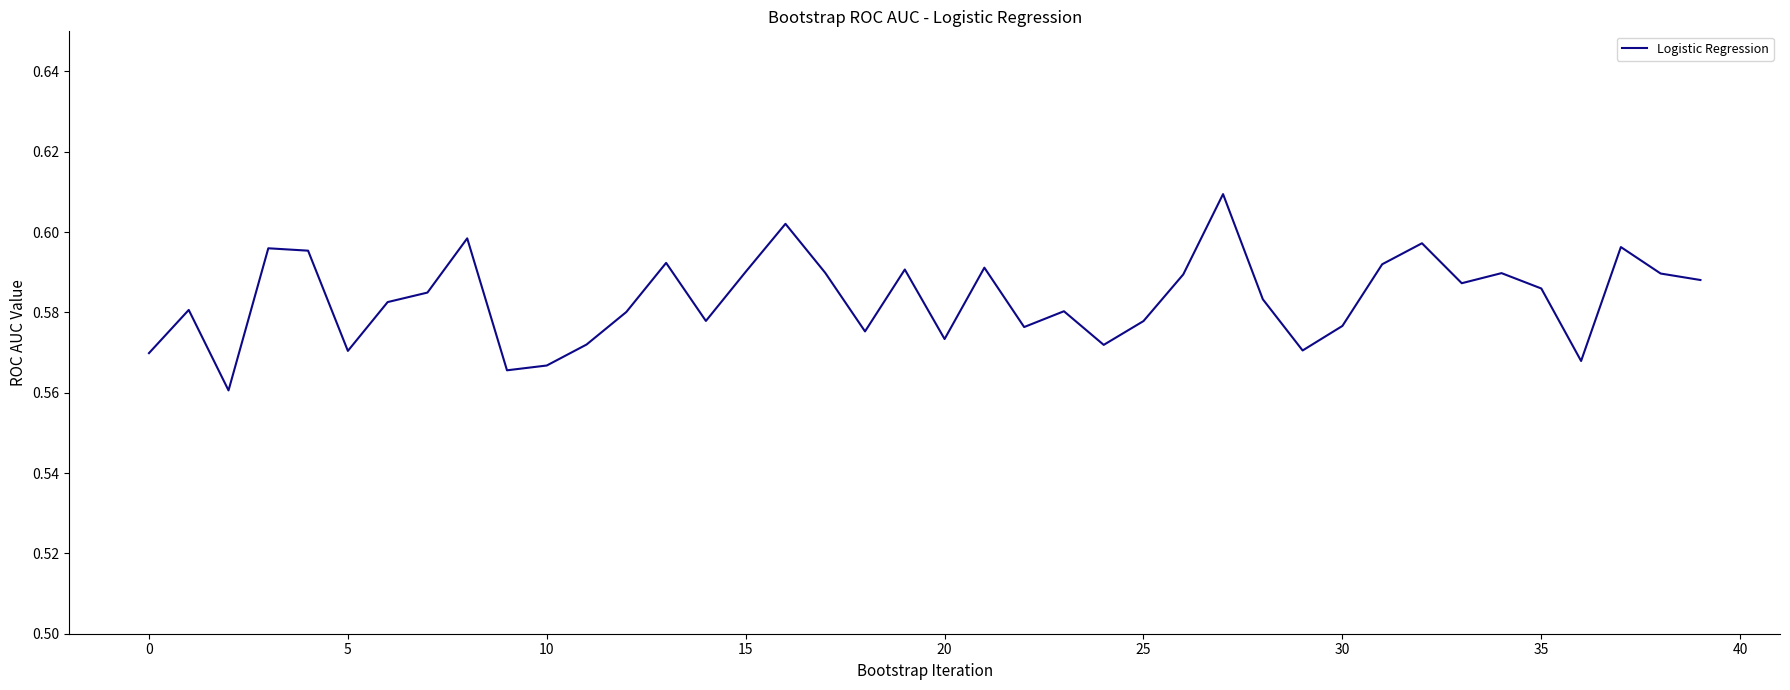

Does the chart have visible grid lines?

No